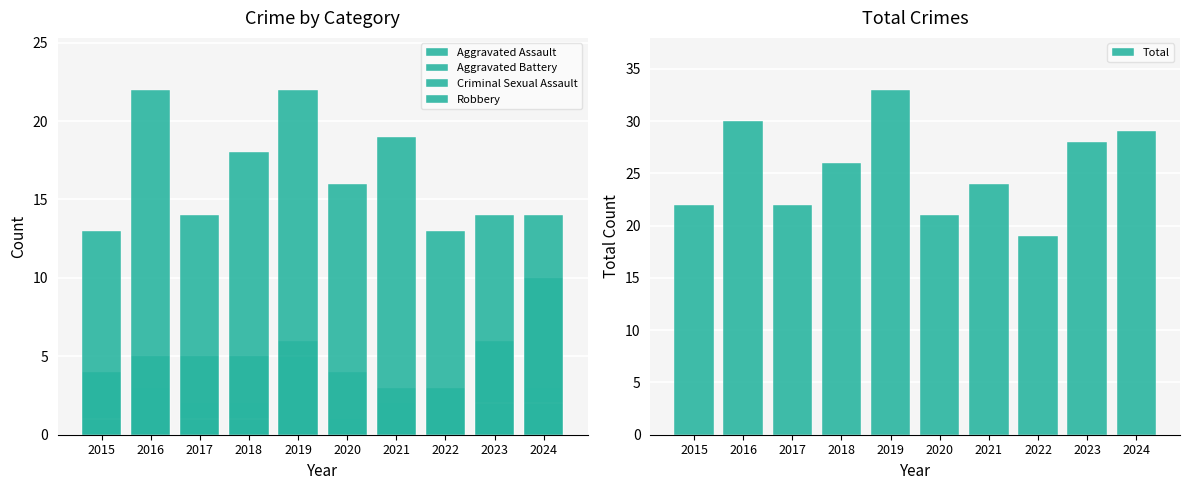

Count the number of categories in the chart.

10